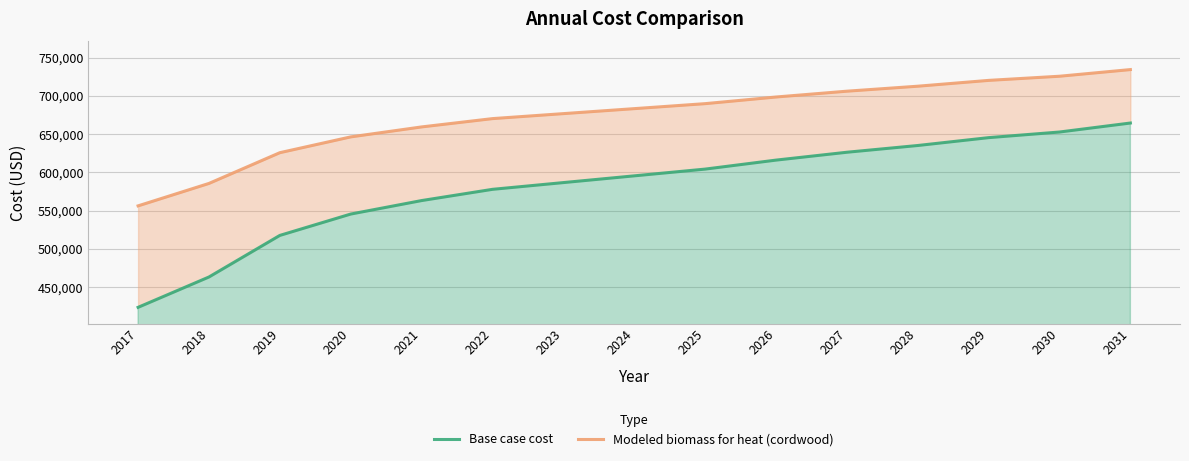

Where is Modeled biomass for heat (cordwood) nearest to the value 645249?

2020